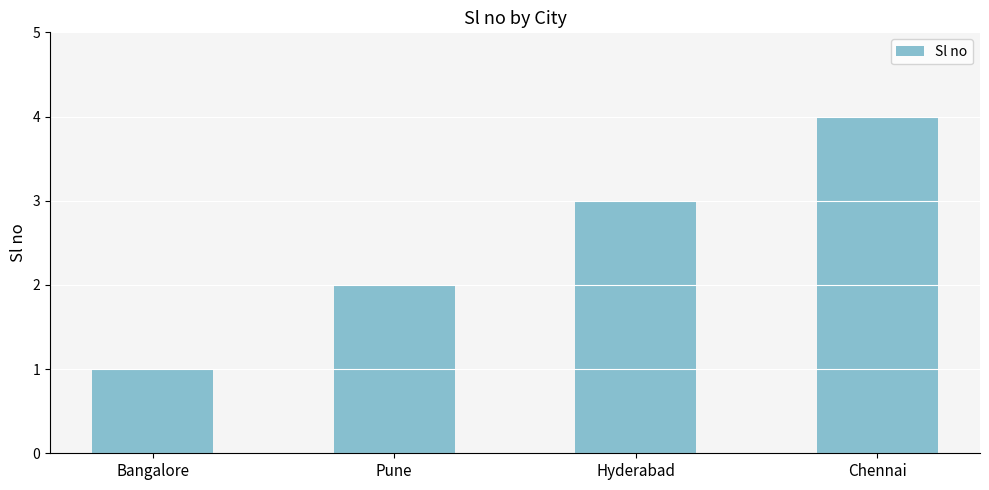

True or false: the data shows 1 at Pune.

False